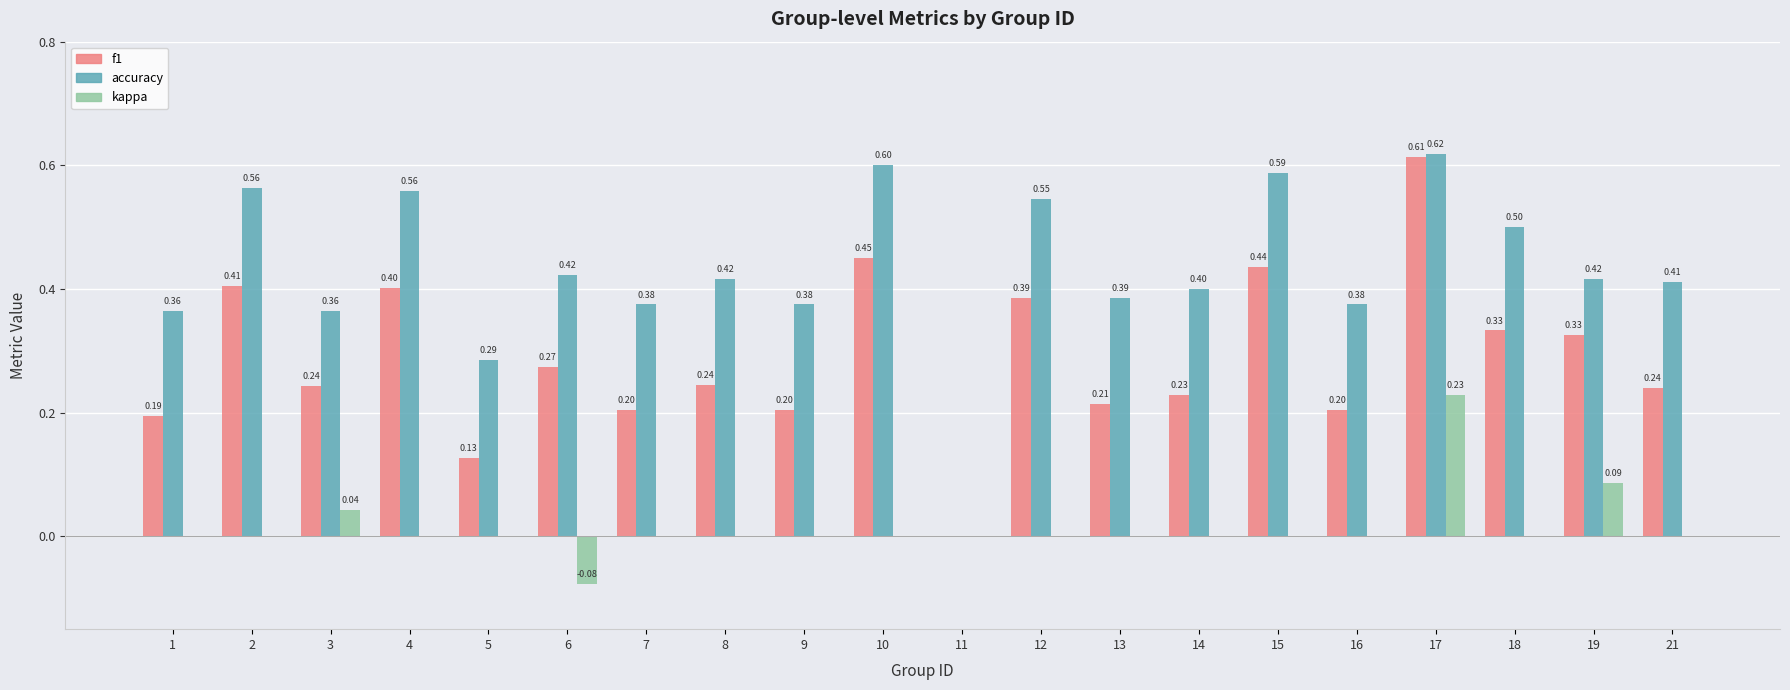

What is the sum of all accuracy values?

8.6